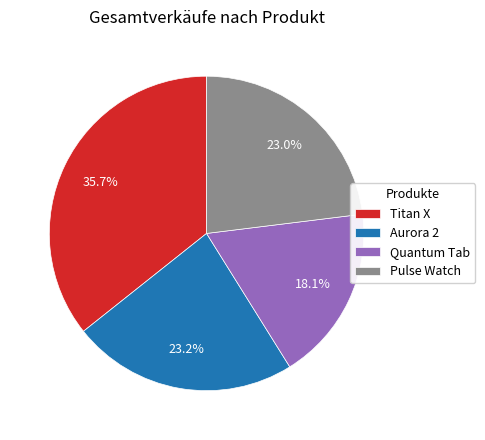

How many segments does this pie chart have?

4